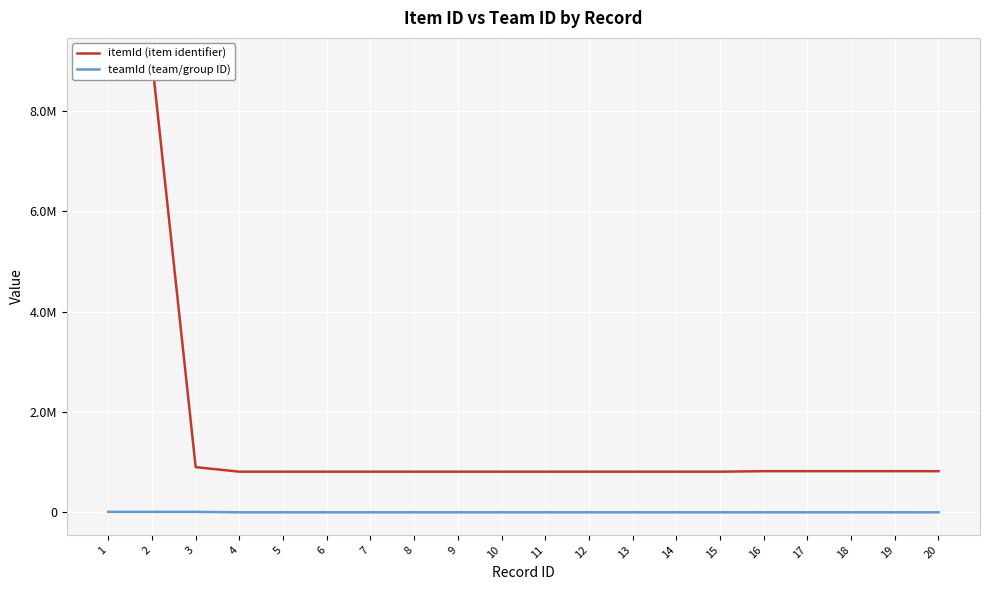

How many lines are shown in the chart?

2